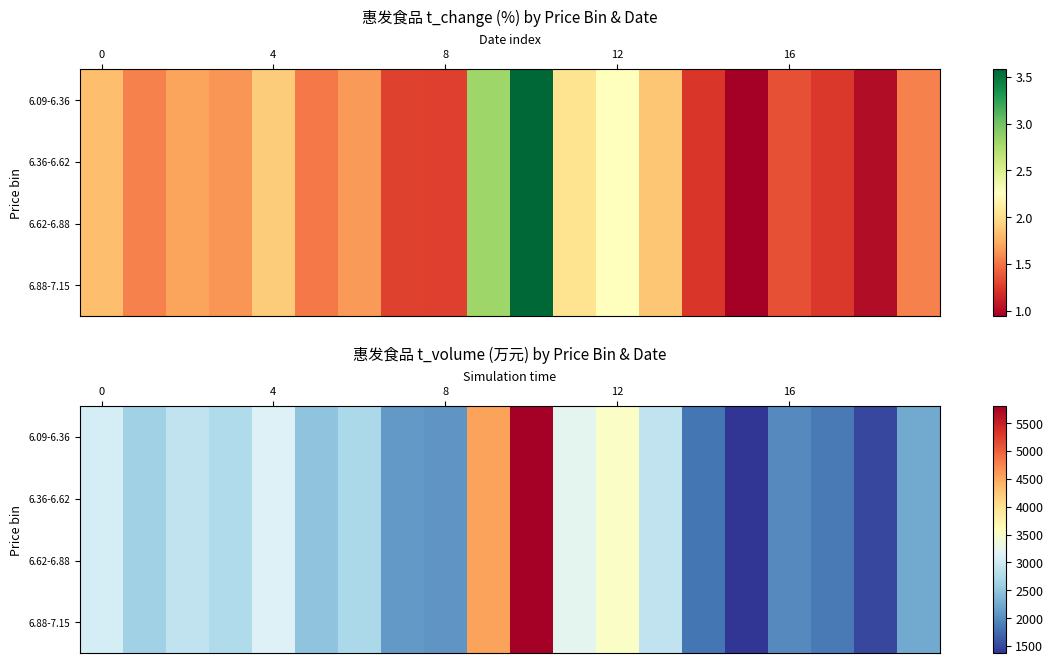

What is the difference between the maximum and minimum values in the 6.09-6.36 series?

4436